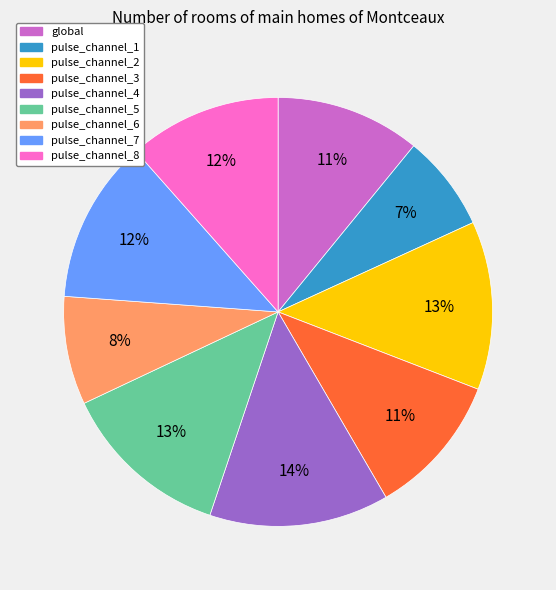

Does pulse_channel_2 account for over 50% of the chart?

No